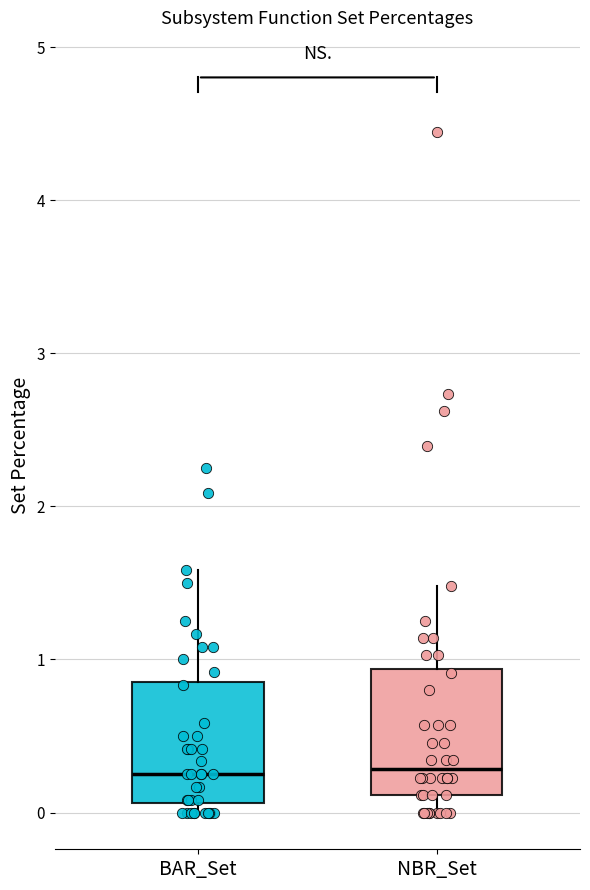

Reading left to right, read every box against the y-axis: the position of its median line, the range the box covers, and the ends of its whiskers. The values are not printed on the chart, so give them approximately, as read against the axis.

BAR_Set: median 0.3, box 0.1 to 0.9, whiskers 0.0 to 1.6
NBR_Set: median 0.3, box 0.1 to 0.9, whiskers 0.0 to 1.5